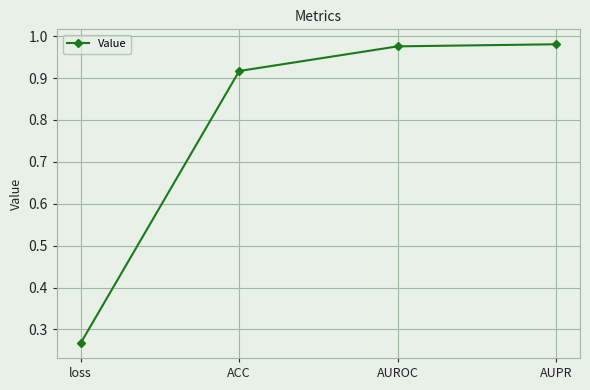

What position from the left is ACC?

2